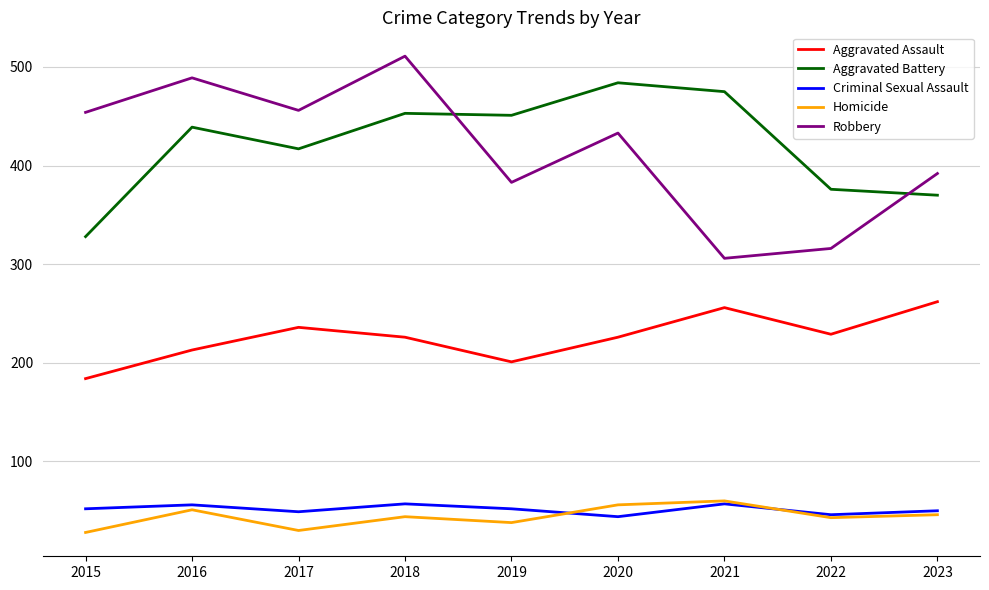

What is the difference between the highest and lowest values at 2022?

333